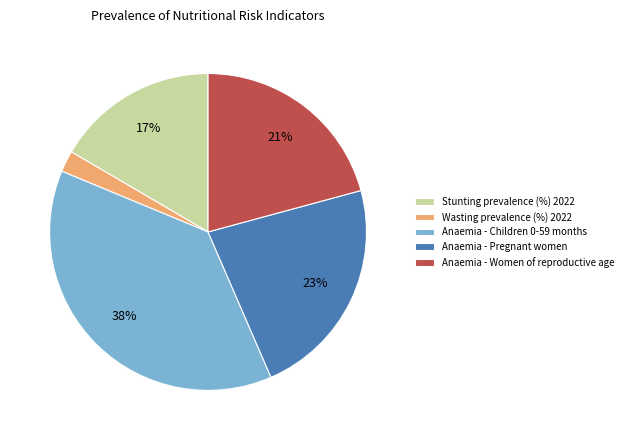

To the nearest percent, what percentage of the pie is Anaemia - Children 0-59 months?

38%